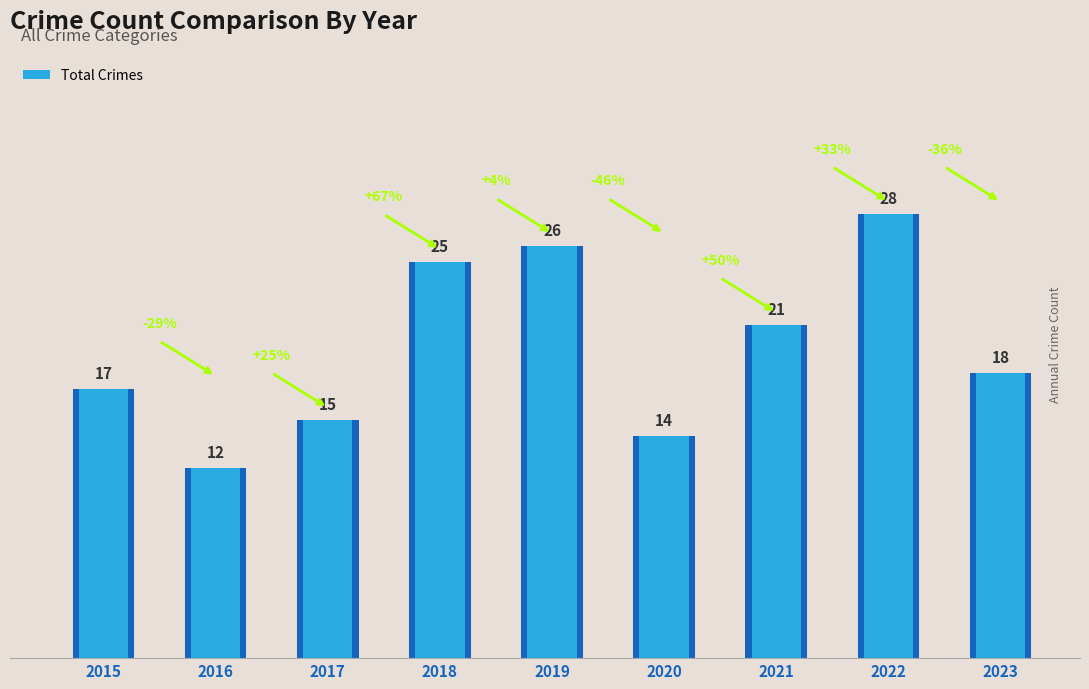

How many bars are there in total?

9